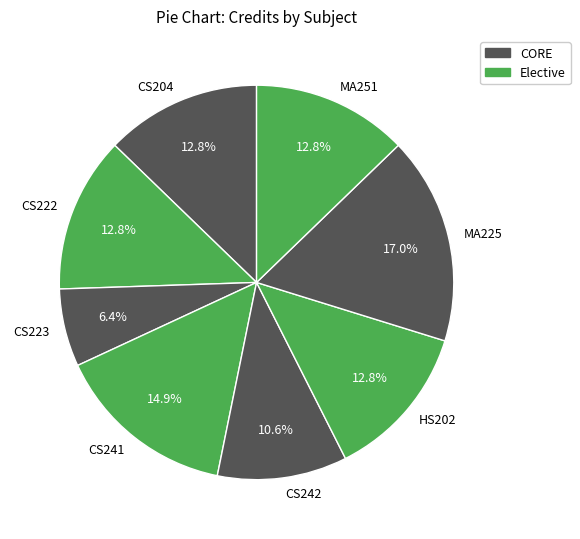

What percentage is the MA225 slice, to the nearest percent?

17%